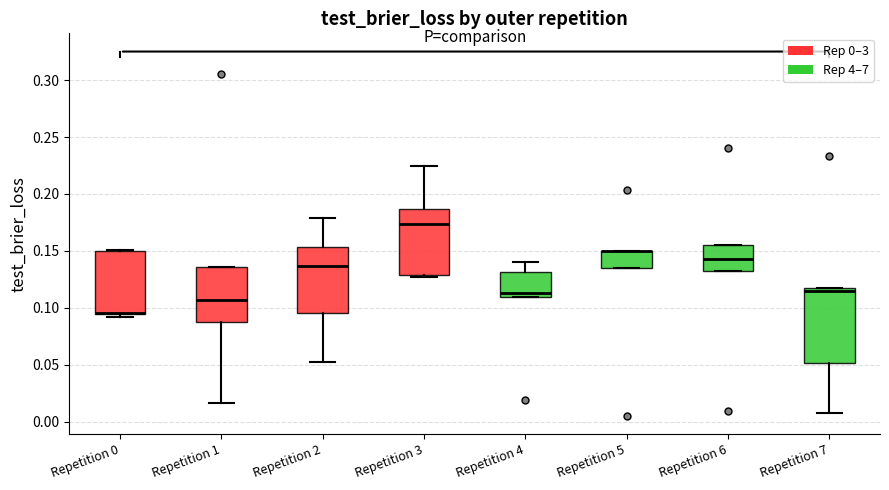

Where is the lower edge of the box for Repetition 5 on the y-axis? The values are not printed on the chart, so give them approximately, as read against the axis.

0.135